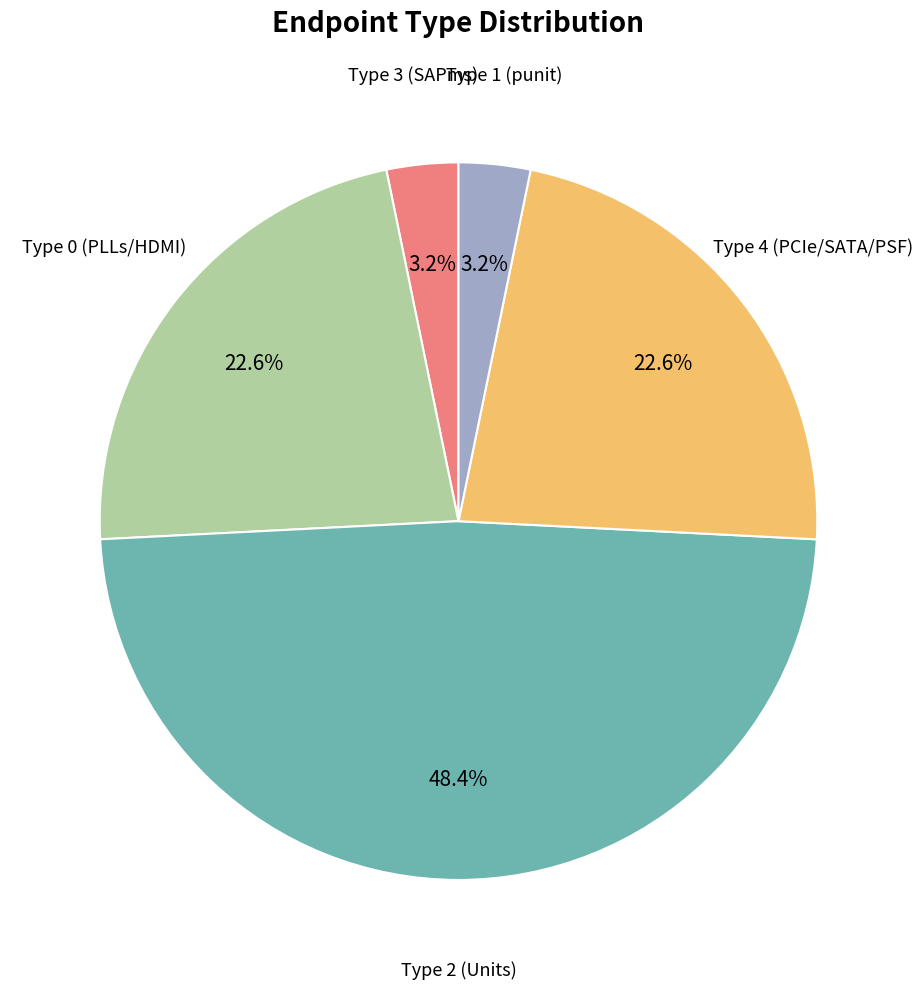

Is there any slice that represents more than half of the pie?

No